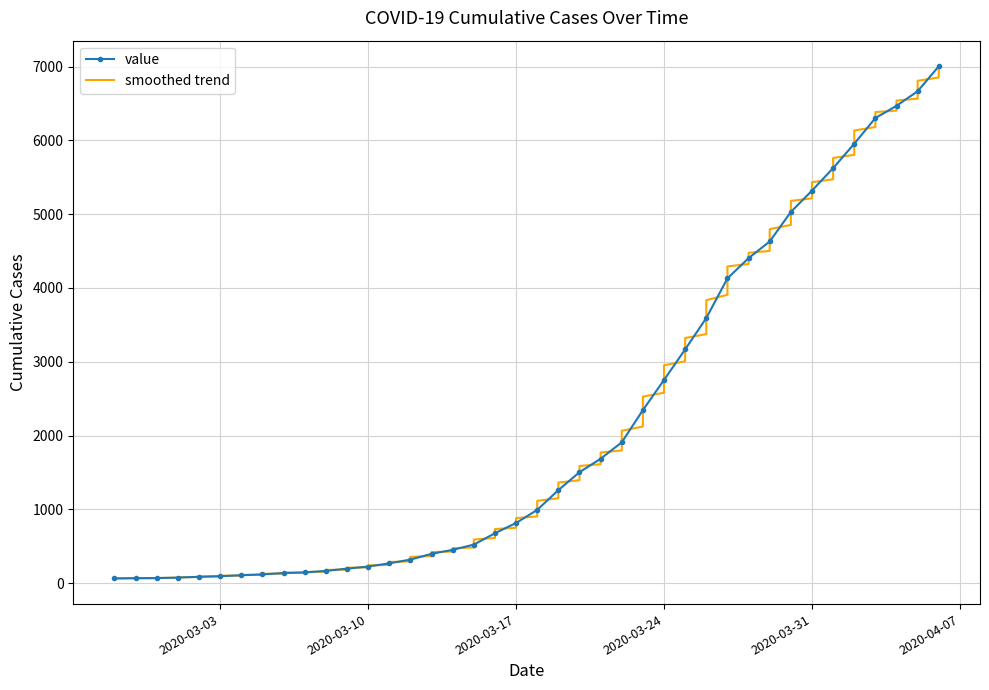

What is the sum of the values at 2020-02-27 and 2020-04-02?

6018